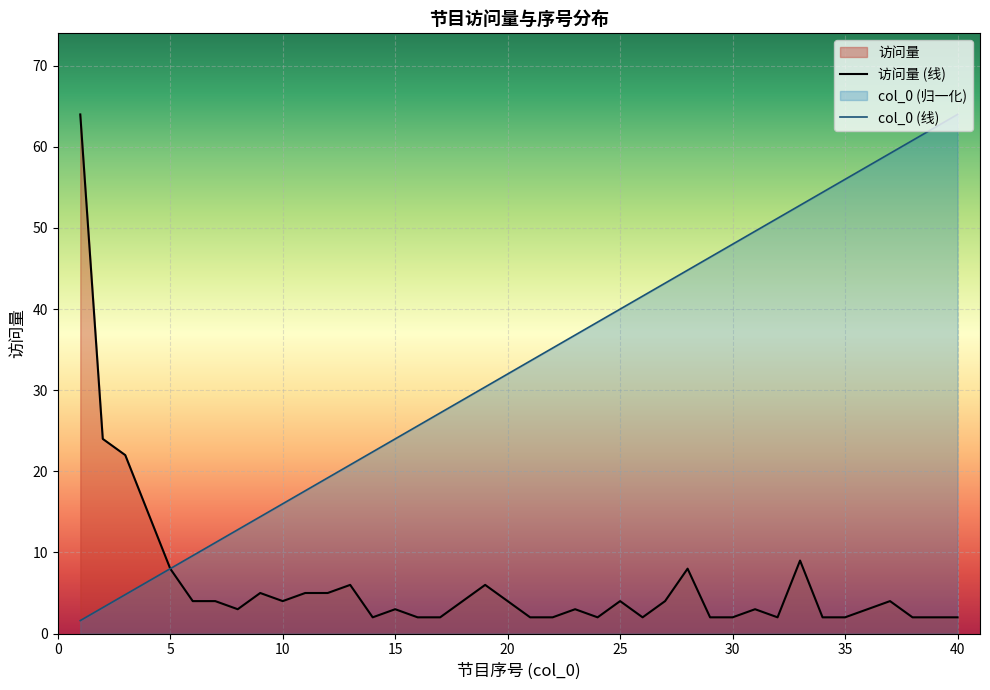

What is the highest value of the col_0 (线) series?

64.0